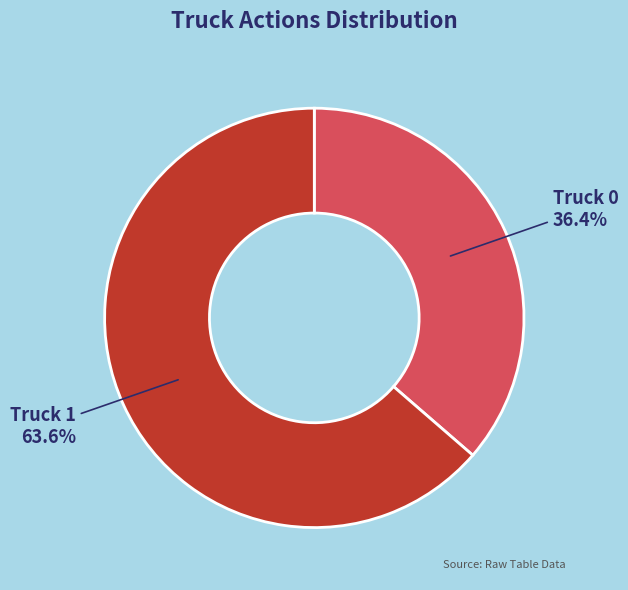

What is the smallest slice in the pie chart?

Truck 0